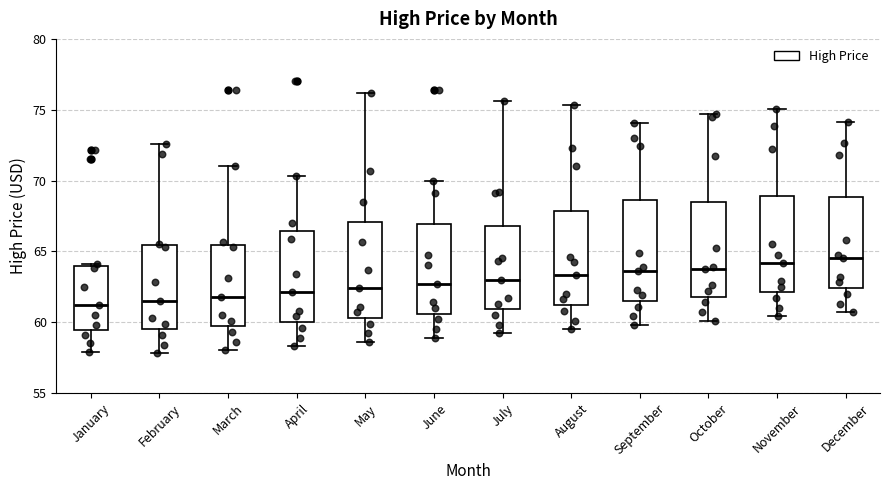

Reading left to right, transcribe this box plot: for each box, give where its median line is, the range the box spans, and where its two whiskers end, as read against the y-axis. The values are not printed on the chart, so give them approximately, as read against the axis.

January: median 61.0, box 59.5 to 64.0, whiskers 58.0 to 64.0
February: median 61.5, box 59.5 to 65.5, whiskers 58.0 to 72.5
March: median 62.0, box 59.5 to 65.5, whiskers 58.0 to 71.0
April: median 62.0, box 60.0 to 66.5, whiskers 58.5 to 70.5
May: median 62.5, box 60.5 to 67.0, whiskers 58.5 to 76.0
June: median 62.5, box 60.5 to 67.0, whiskers 59.0 to 70.0
July: median 63.0, box 61.0 to 67.0, whiskers 59.0 to 75.5
August: median 63.5, box 61.0 to 68.0, whiskers 59.5 to 75.5
September: median 63.5, box 61.5 to 68.5, whiskers 60.0 to 74.0
October: median 64.0, box 62.0 to 68.5, whiskers 60.0 to 74.5
November: median 64.0, box 62.0 to 69.0, whiskers 60.5 to 75.0
December: median 64.5, box 62.5 to 69.0, whiskers 60.5 to 74.0